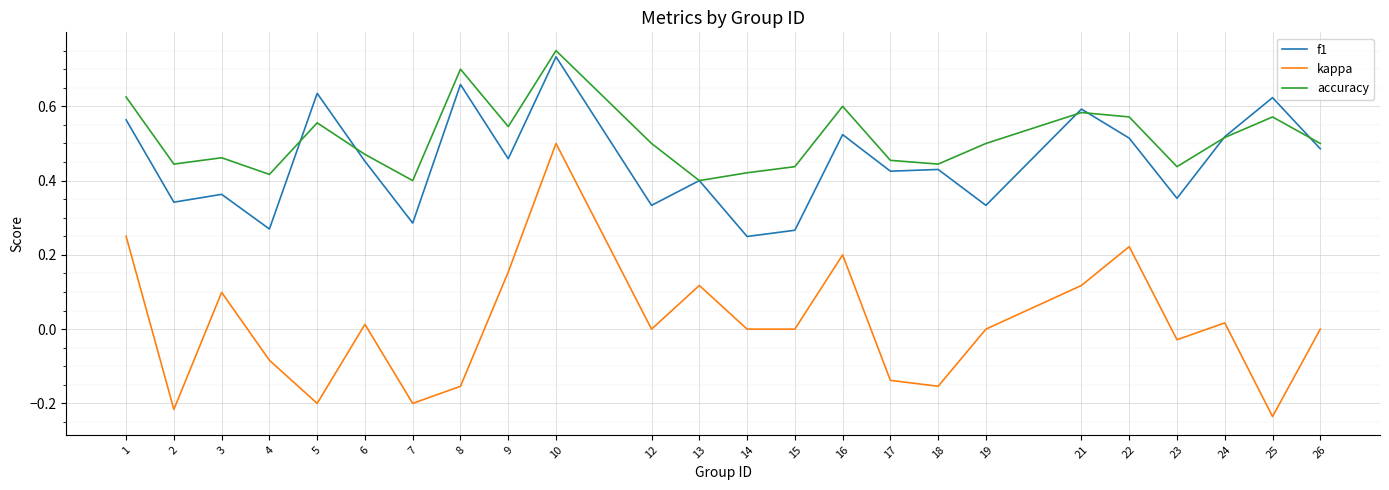

The value of f1 at 23 is 0.4. True or false?

True